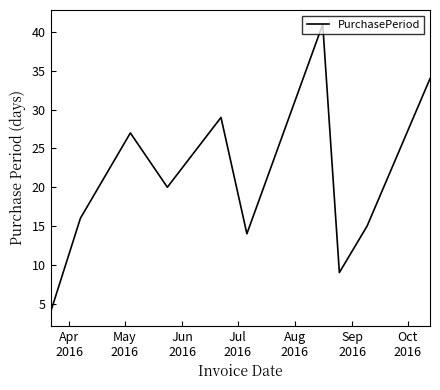

What is the minimum value shown in the chart?

4